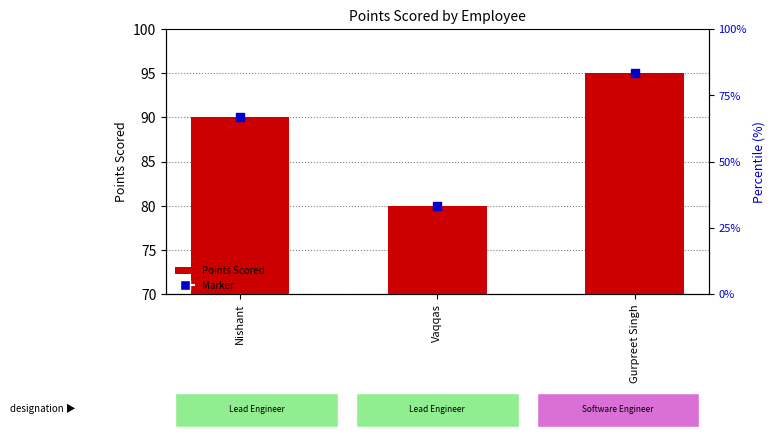

Which series has the widest spread of Y values?

Points Scored